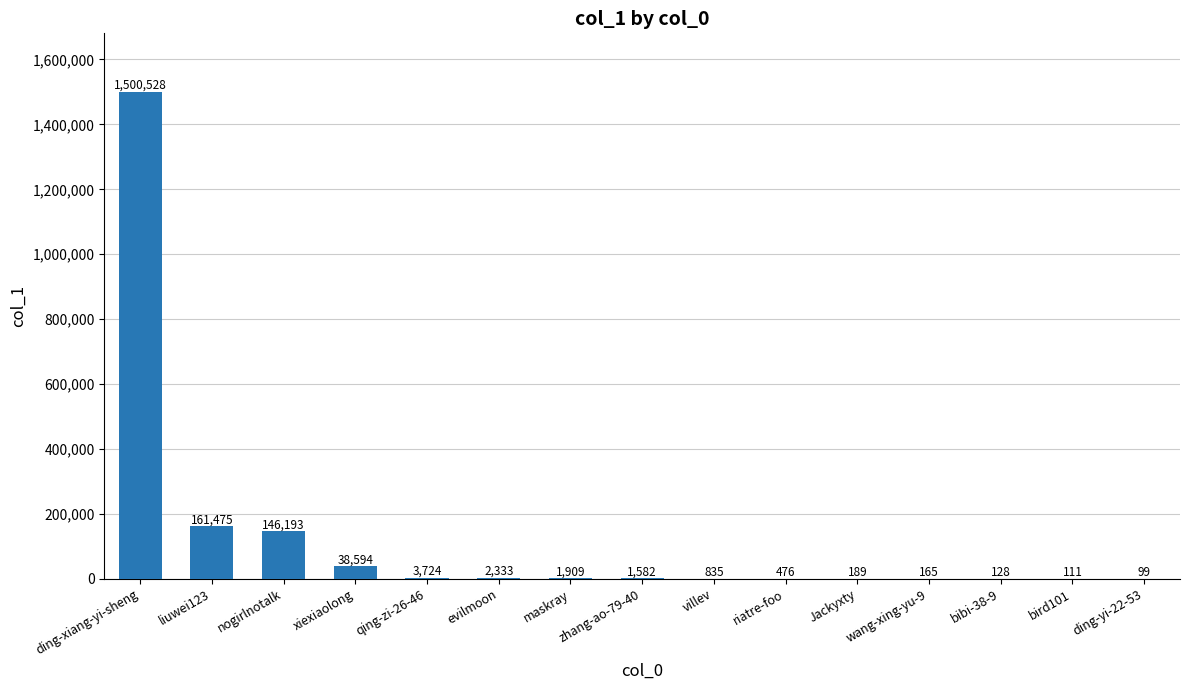

What is the sum of the values at evilmoon and villev?

3168